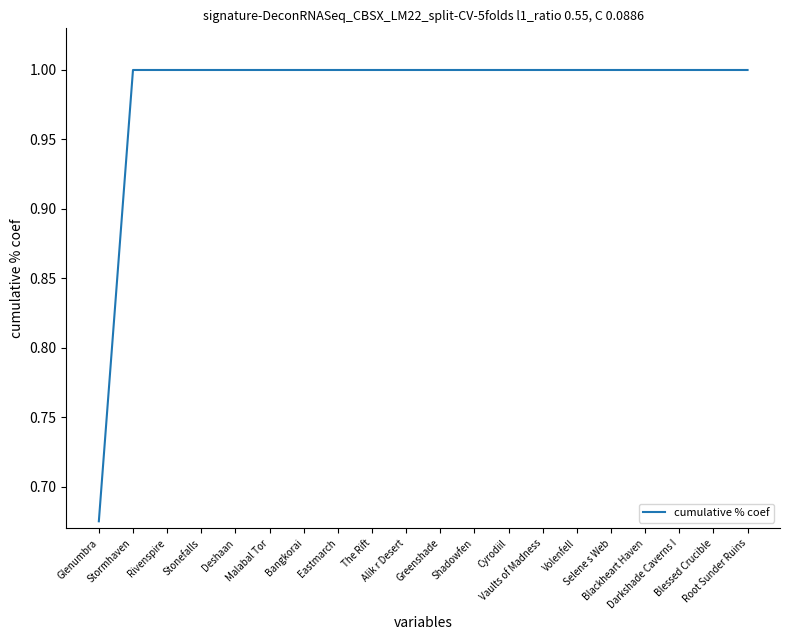

What is the maximum value shown in the chart?

1.0